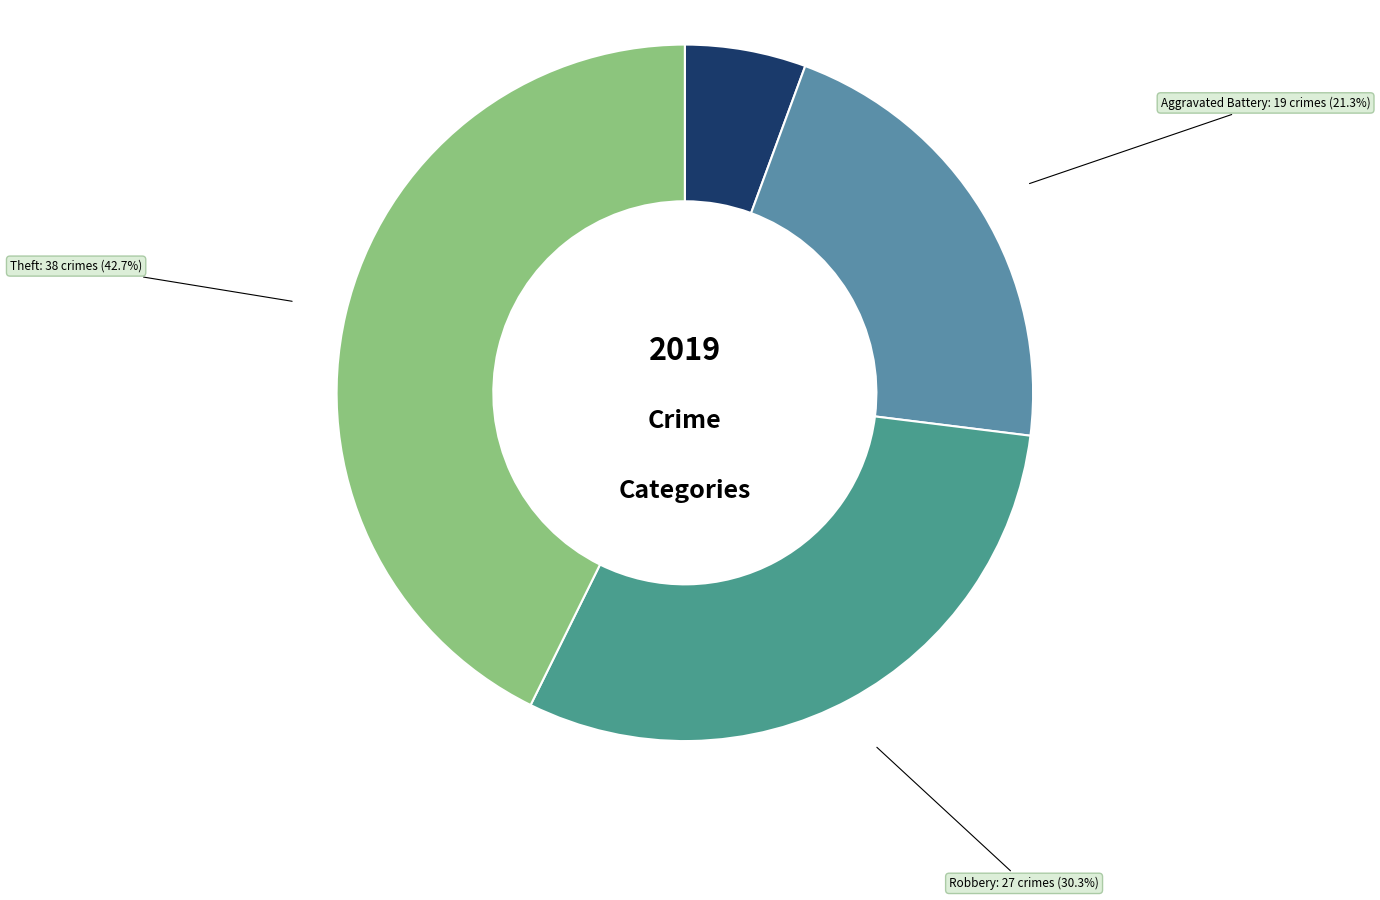

To the nearest percent, what is the combined percentage of Theft and Aggravated Battery?

64%